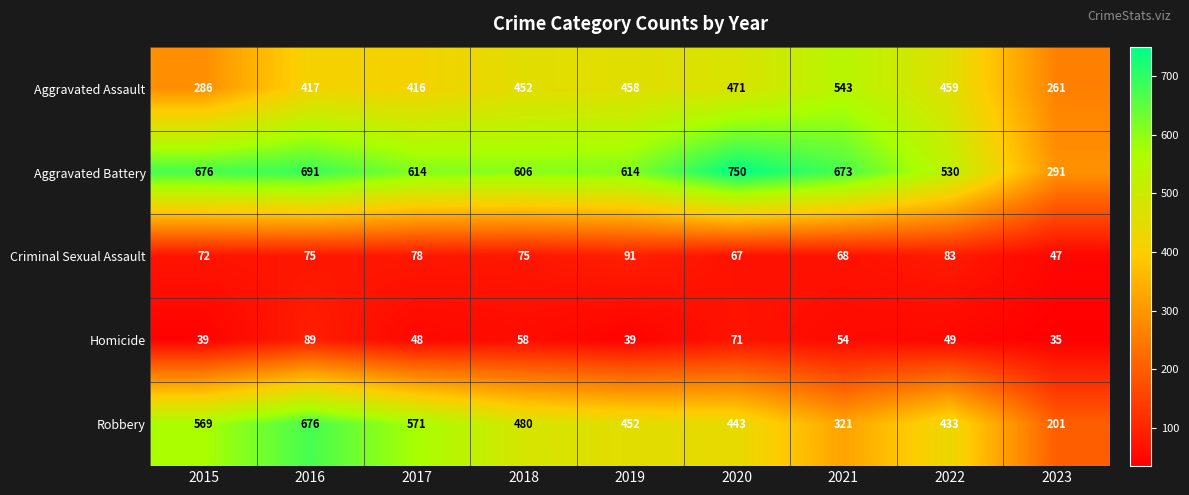

What is the minimum value shown in the chart?

35